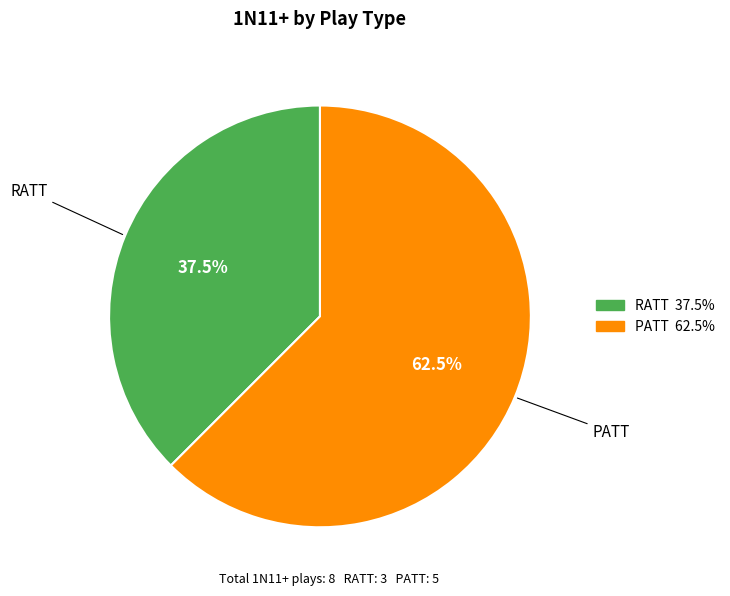

To the nearest percent, what is the difference between the PATT and RATT slice percentages?

25%